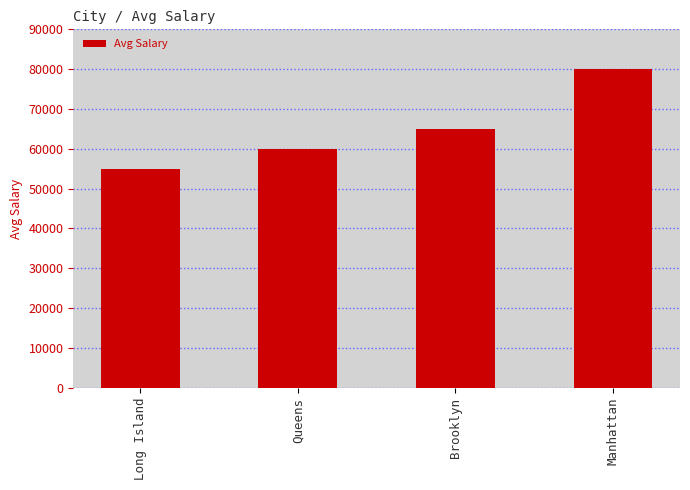

What is the label of the 4th bar from the left?

Manhattan